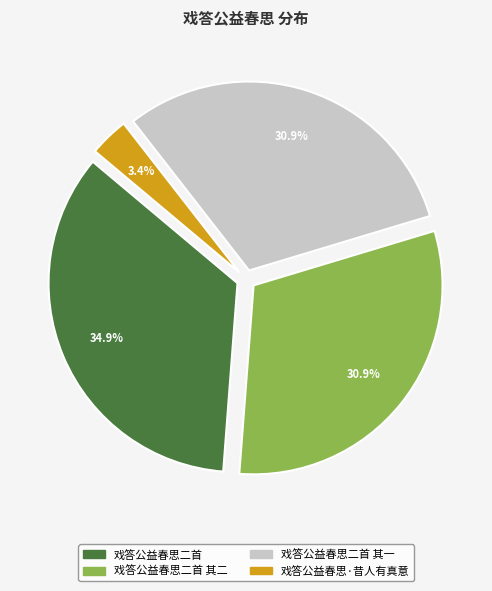

To the nearest percent, what percentage of the pie is 戏答公益春思二首 其一?

31%